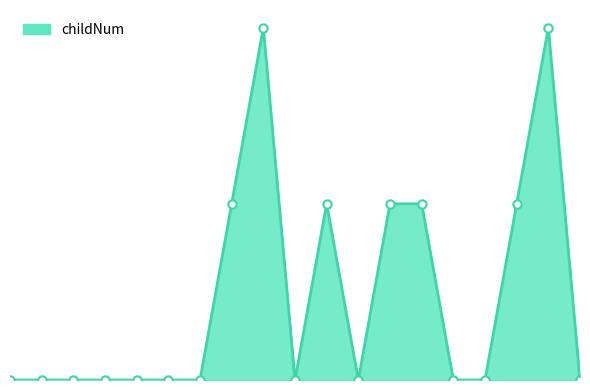

Does the chart have visible grid lines?

No